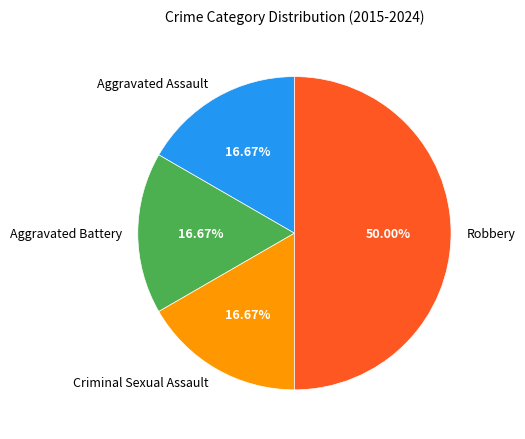

True or false: Aggravated Battery accounts for 17% of the total.

True